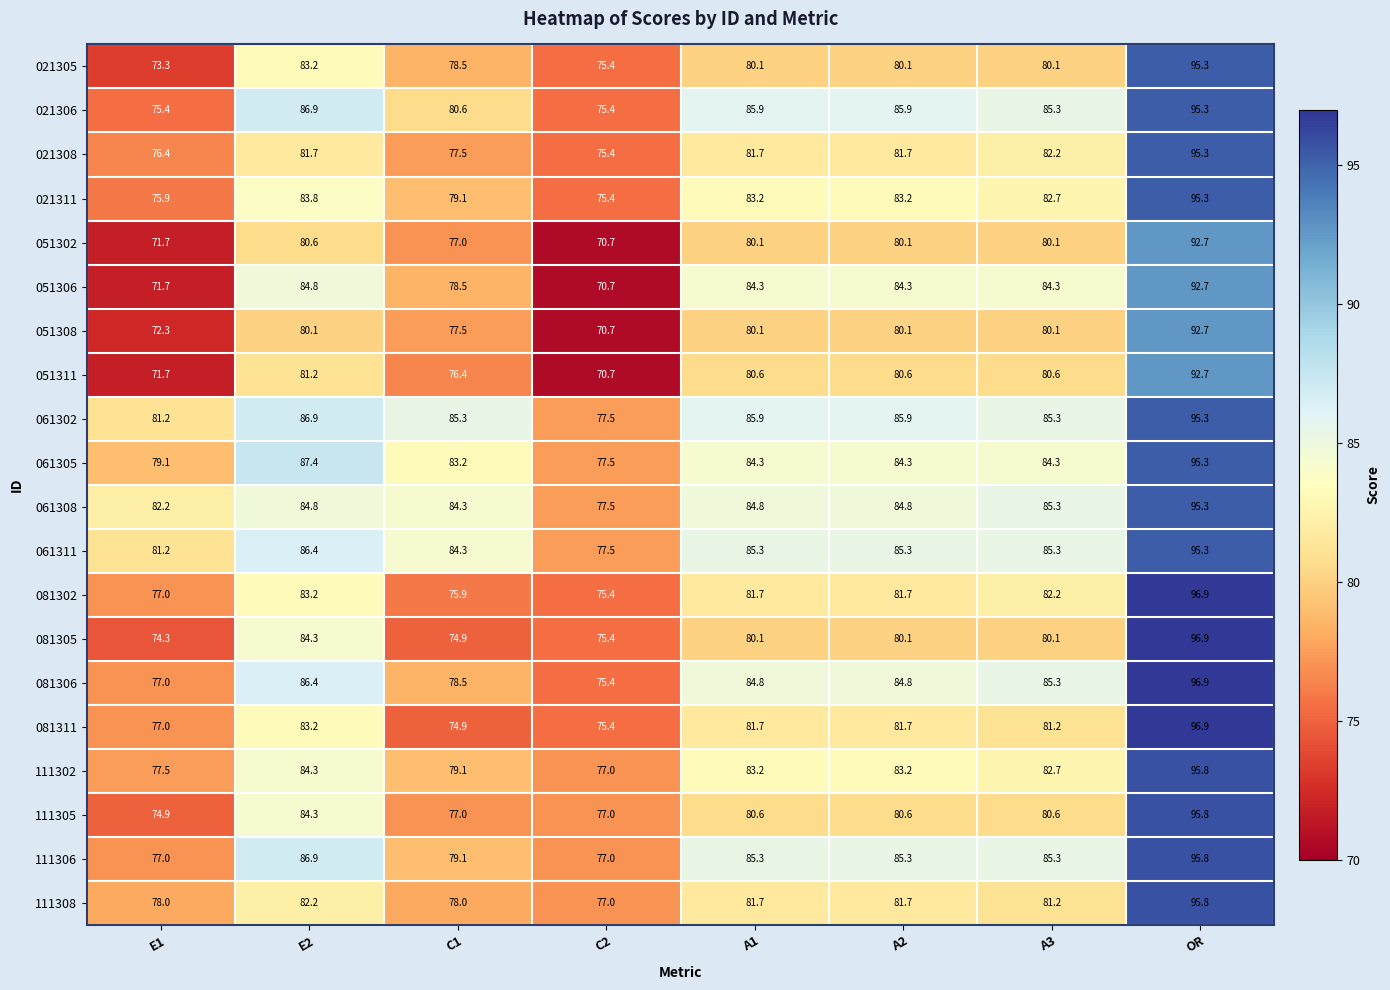

What is the sum of all 081305 values?

646.1